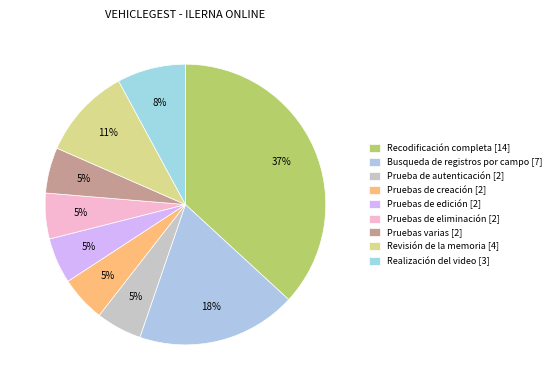

Which has a higher value, Busqueda de registros por campo [7] or Prueba de autenticación [2]?

Busqueda de registros por campo [7]